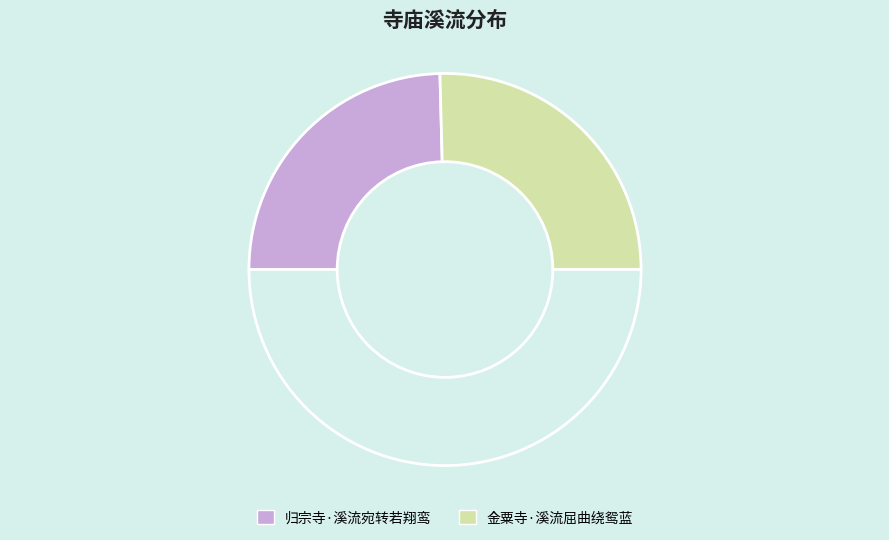

How many segments does this pie chart have?

3